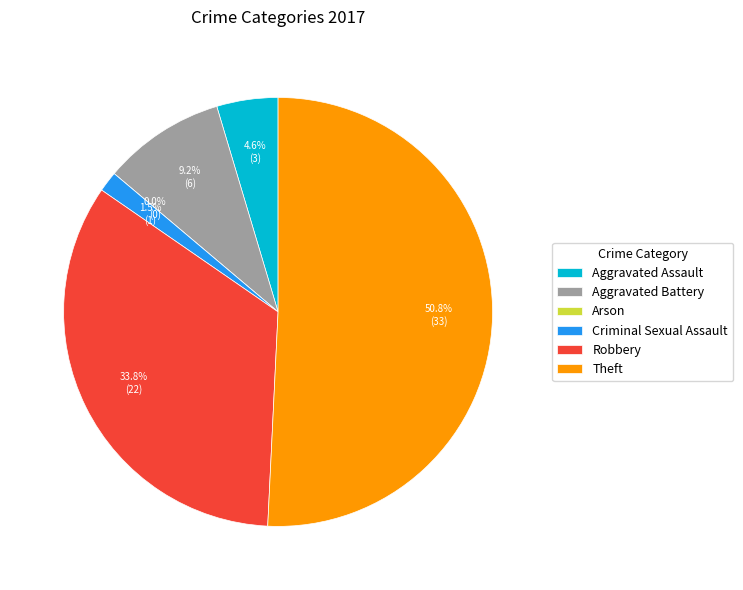

Which category has the smallest portion of the pie?

Arson